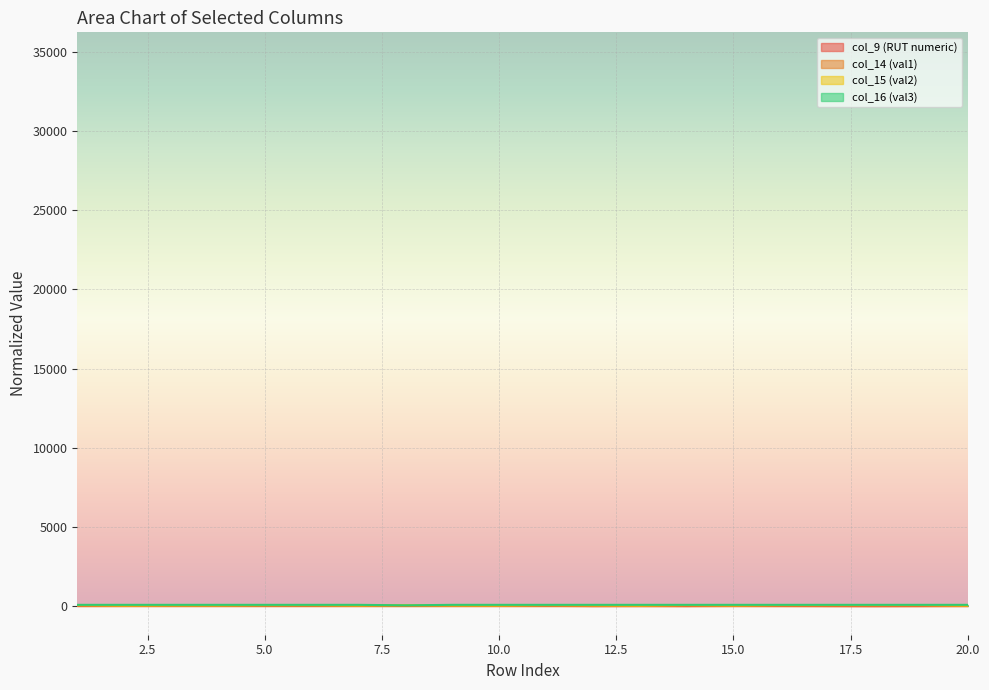

Is the value of col_16 (val3) at 19 greater than the value of col_9 (RUT numeric) at 18?

Yes